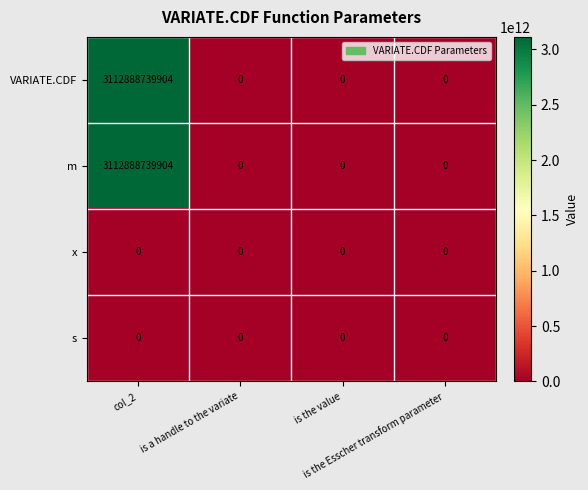

What is the average value of the m series?

778222184976